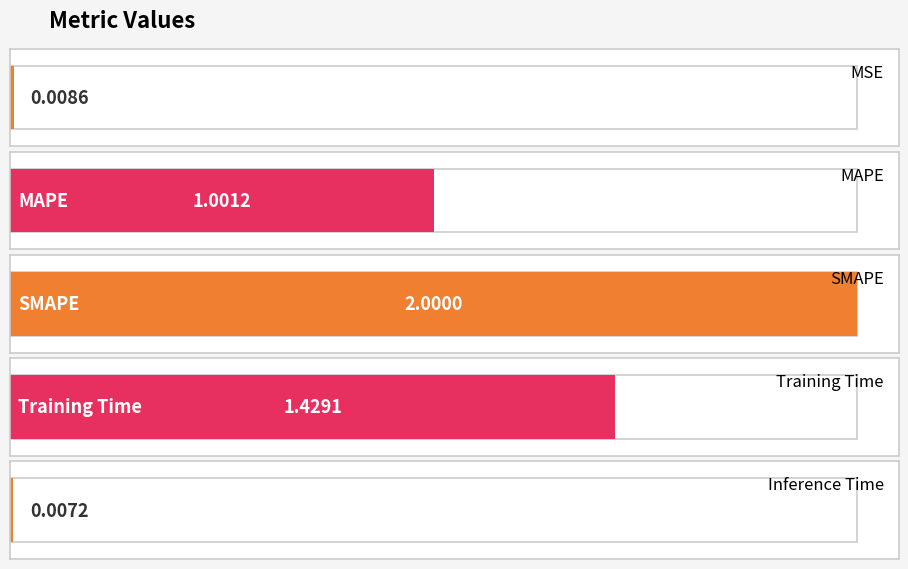

How many data points are above 1?

3